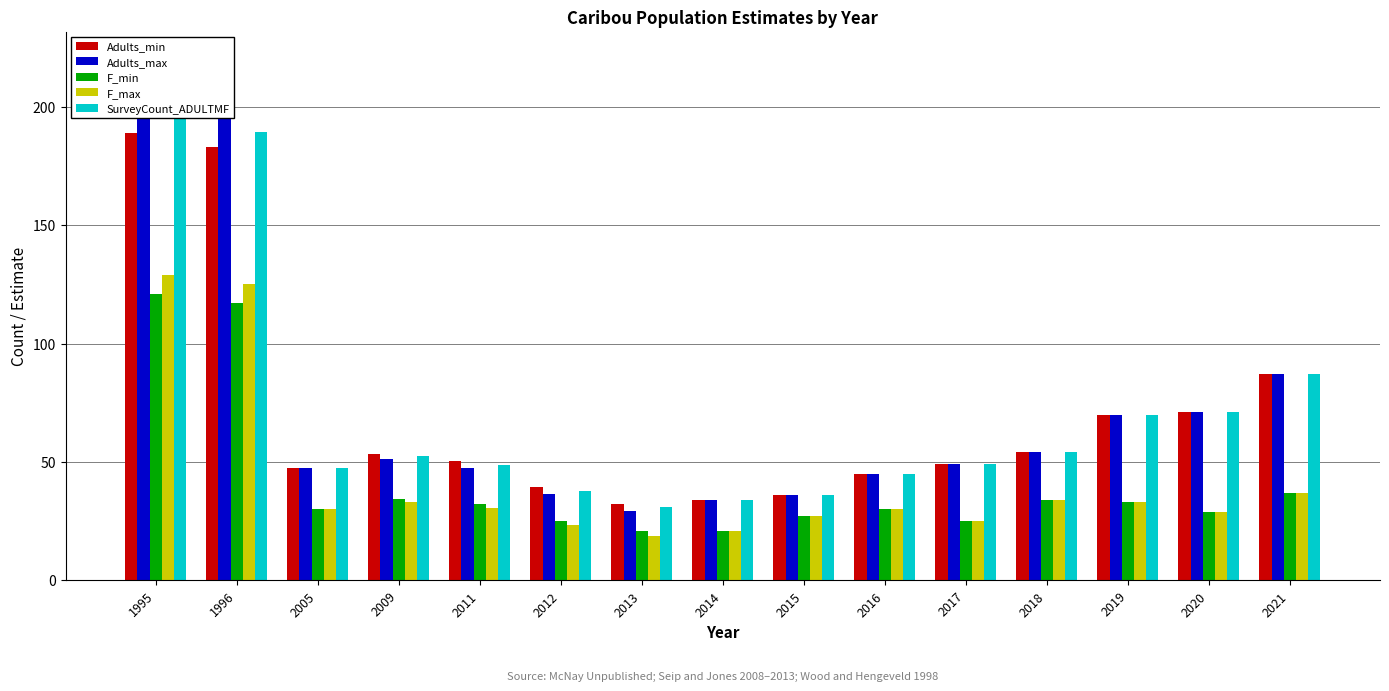

Where is SurveyCount_ADULTMF nearest to the value 113?

2021